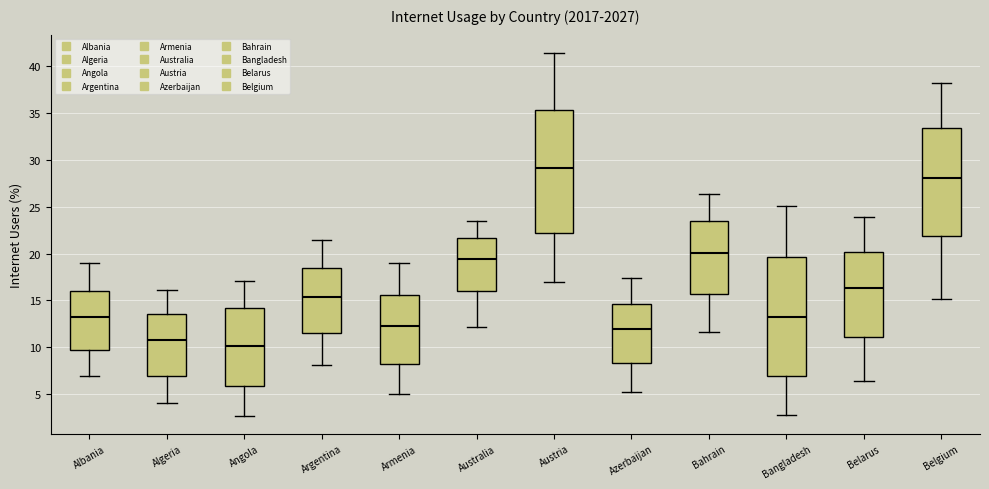

Reading left to right, transcribe this box plot: for each box, give where its median line is, the range the box spans, and where its two whiskers end, as read against the y-axis. The values are not printed on the chart, so give them approximately, as read against the axis.

Albania: median 13.0, box 9.5 to 16.0, whiskers 7.0 to 19.0
Algeria: median 10.5, box 7.0 to 13.5, whiskers 4.0 to 16.0
Angola: median 10.0, box 6.0 to 14.0, whiskers 2.5 to 17.0
Argentina: median 15.5, box 11.5 to 18.5, whiskers 8.0 to 21.5
Armenia: median 12.5, box 8.0 to 15.5, whiskers 5.0 to 19.0
Australia: median 19.5, box 16.0 to 21.5, whiskers 12.0 to 23.5
Austria: median 29.0, box 22.0 to 35.5, whiskers 17.0 to 41.5
Azerbaijan: median 12.0, box 8.5 to 14.5, whiskers 5.0 to 17.5
Bahrain: median 20.0, box 15.5 to 23.5, whiskers 11.5 to 26.5
Bangladesh: median 13.0, box 7.0 to 19.5, whiskers 3.0 to 25.0
Belarus: median 16.5, box 11.0 to 20.0, whiskers 6.5 to 24.0
Belgium: median 28.0, box 22.0 to 33.5, whiskers 15.0 to 38.0